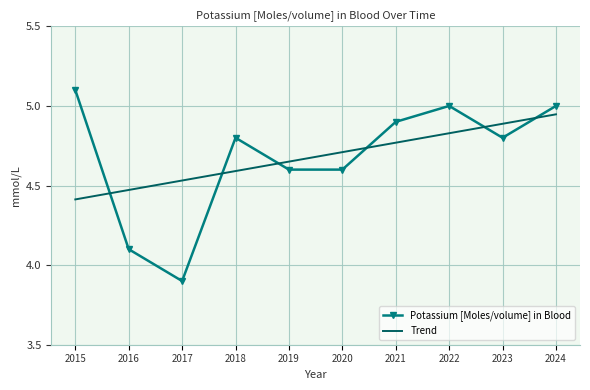

Count the number of data series in this chart.

2